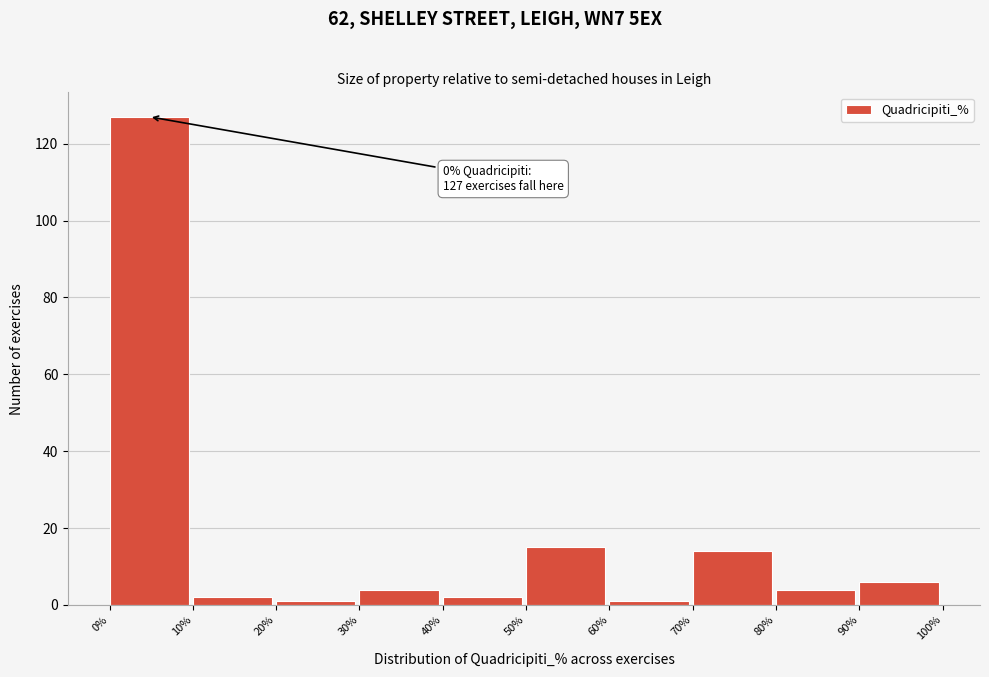

Which range on the x-axis has the tallest bar?

0% to 10%